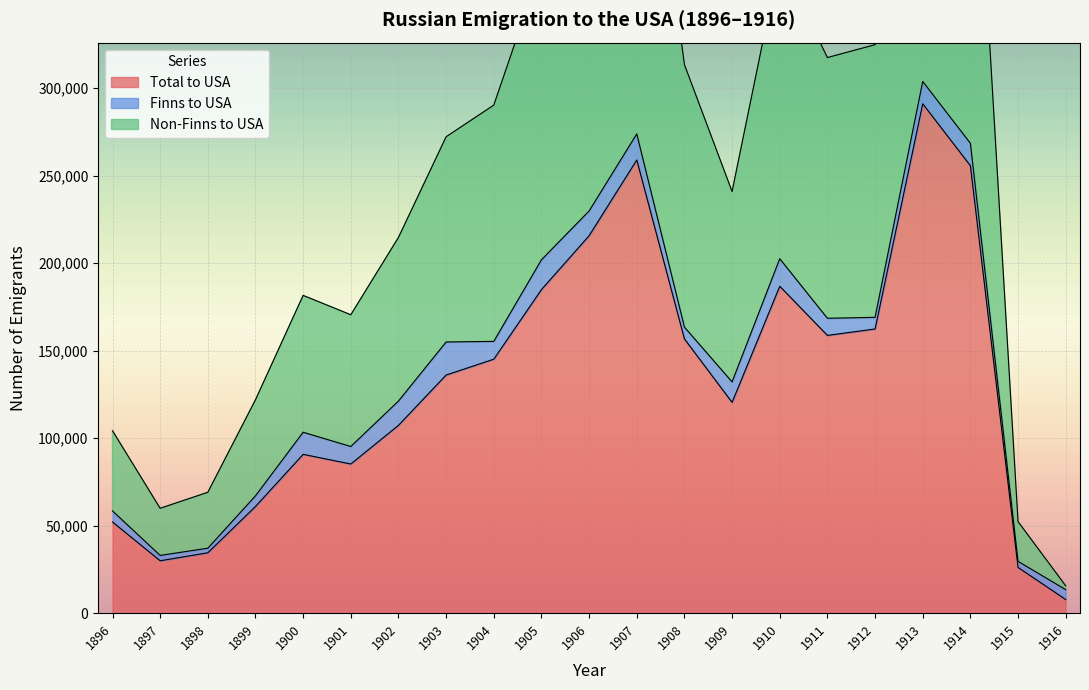

True or false: Non-Finns to USA has more than 1 points higher than both neighbors.

True